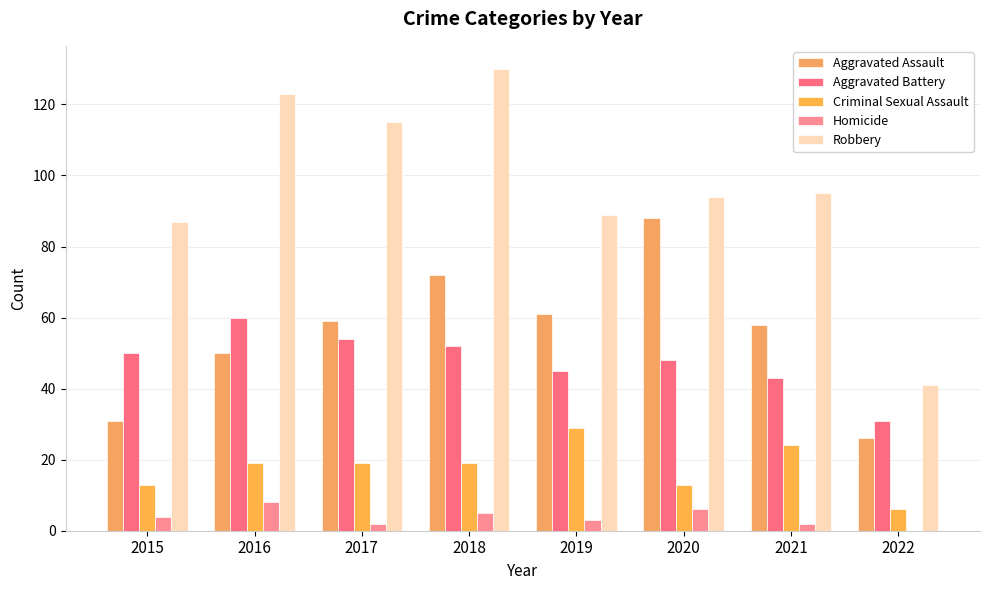

Which category has the lowest value in the Aggravated Battery series?

2022